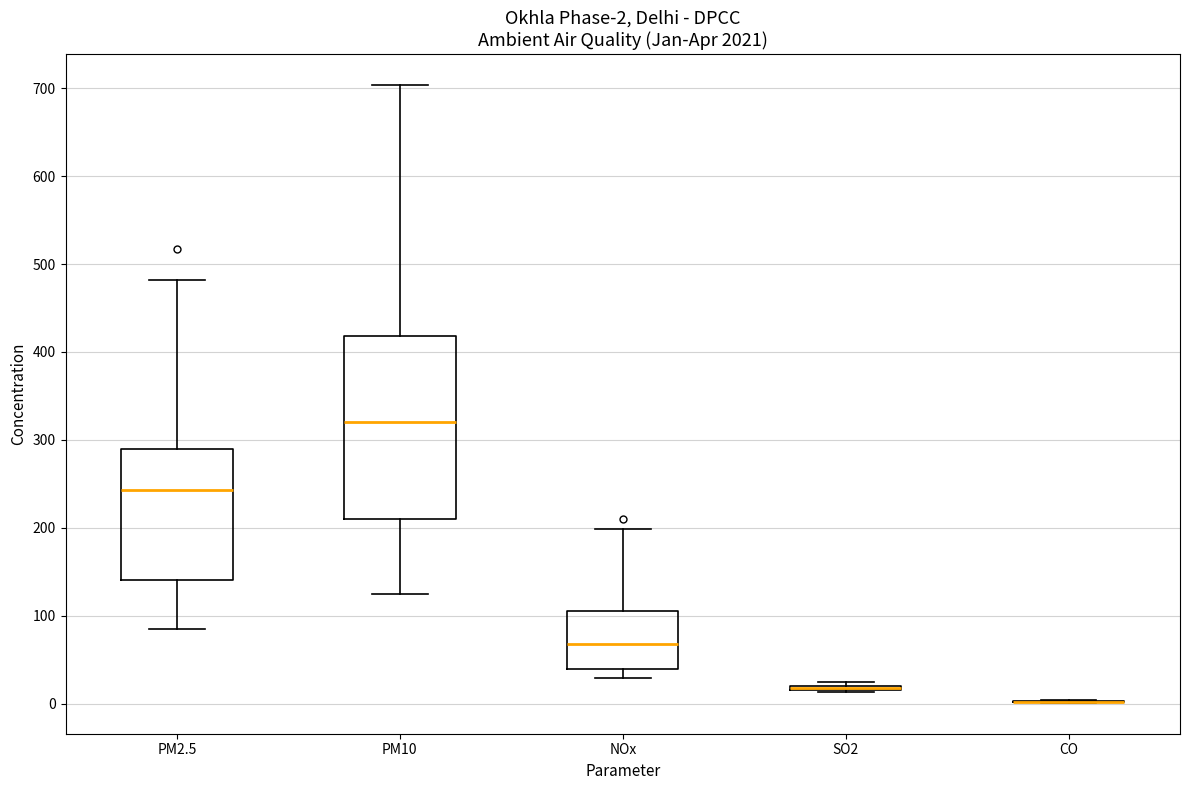

Comparing the boxes themselves (not the whiskers), which one is the tallest?

PM10